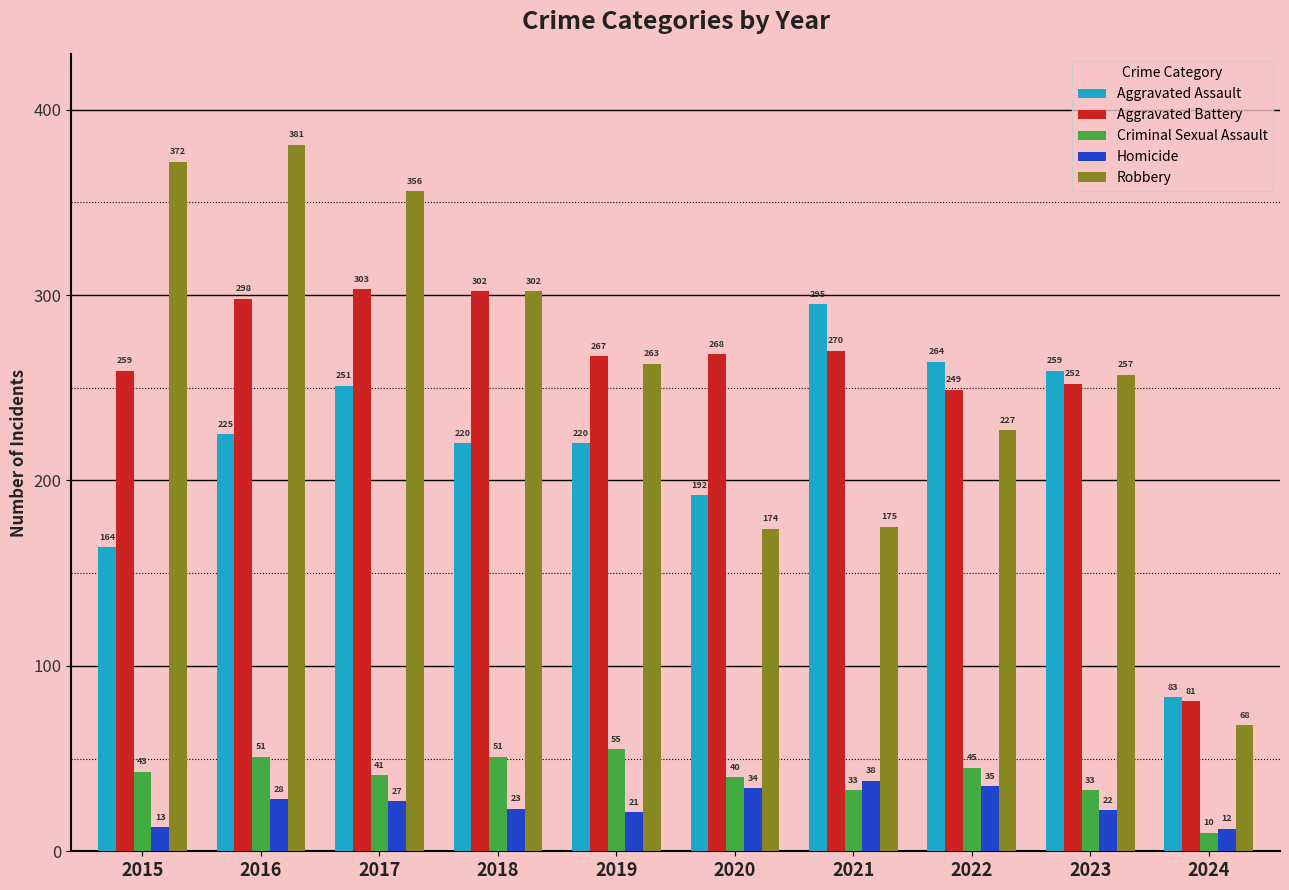

Reading left to right, extract all data points from this chart.

Aggravated Assault: 164	225	251	220	220	192	295	264	259	83
Aggravated Battery: 259	298	303	302	267	268	270	249	252	81
Criminal Sexual Assault: 43	51	41	51	55	40	33	45	33	10
Homicide: 13	28	27	23	21	34	38	35	22	12
Robbery: 372	381	356	302	263	174	175	227	257	68